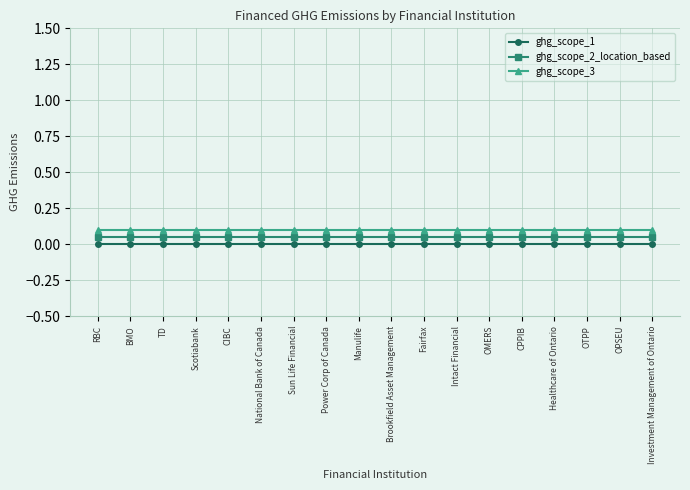

Is the value of ghg_scope_2_location_based at BMO greater than the value of ghg_scope_1 at Manulife?

Yes